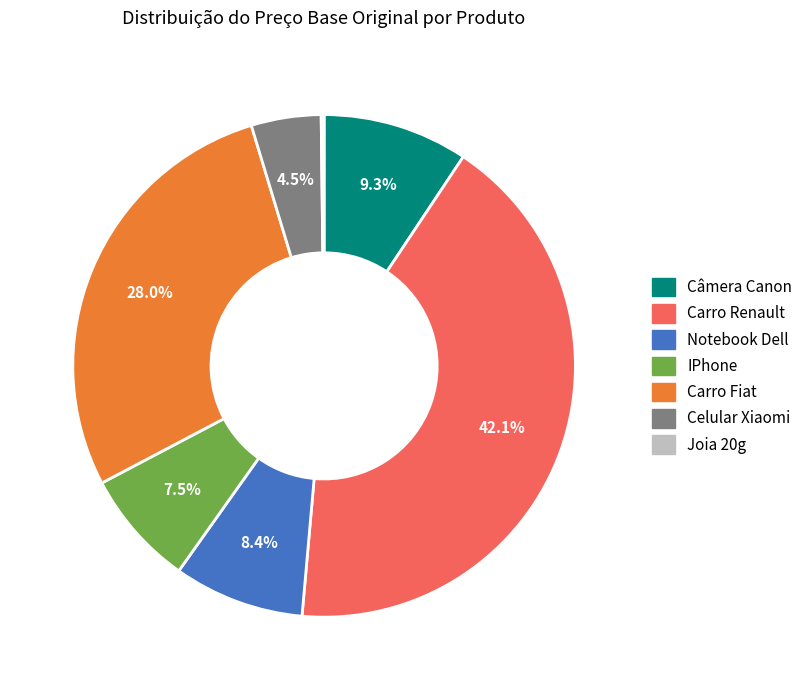

How much of the chart is everything except Carro Fiat?

72.0%